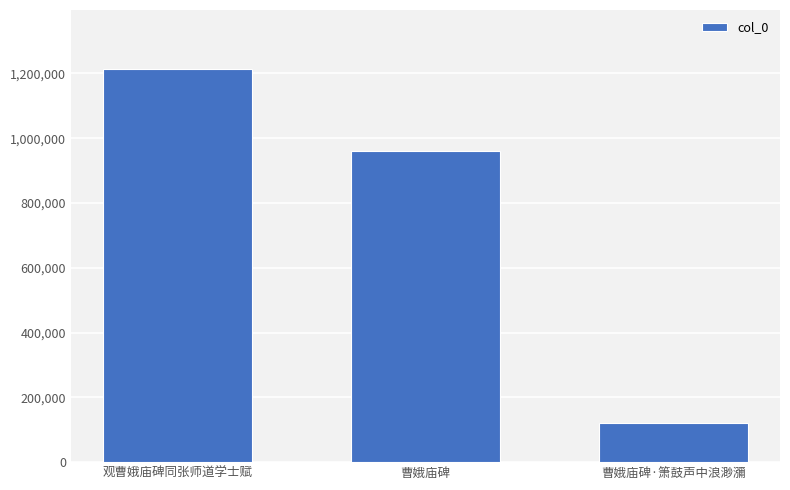

Reading left to right, what are all the values shown in this chart?

1213773	961138	121446